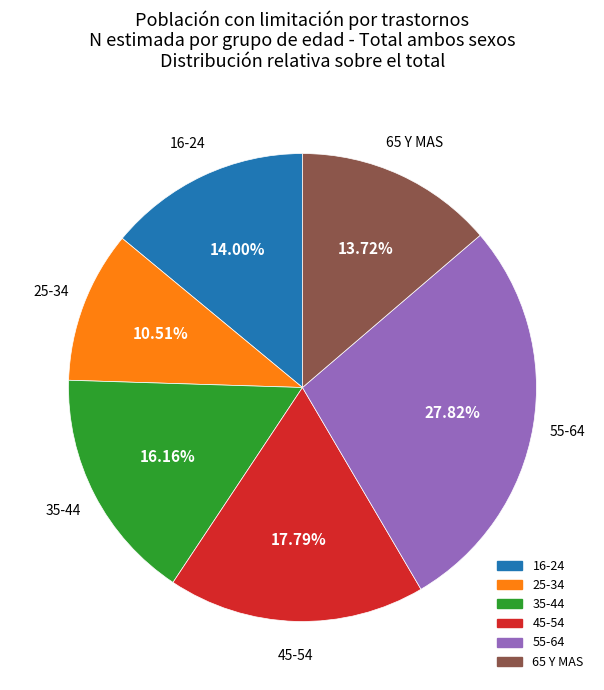

Is there any slice that represents more than half of the pie?

No